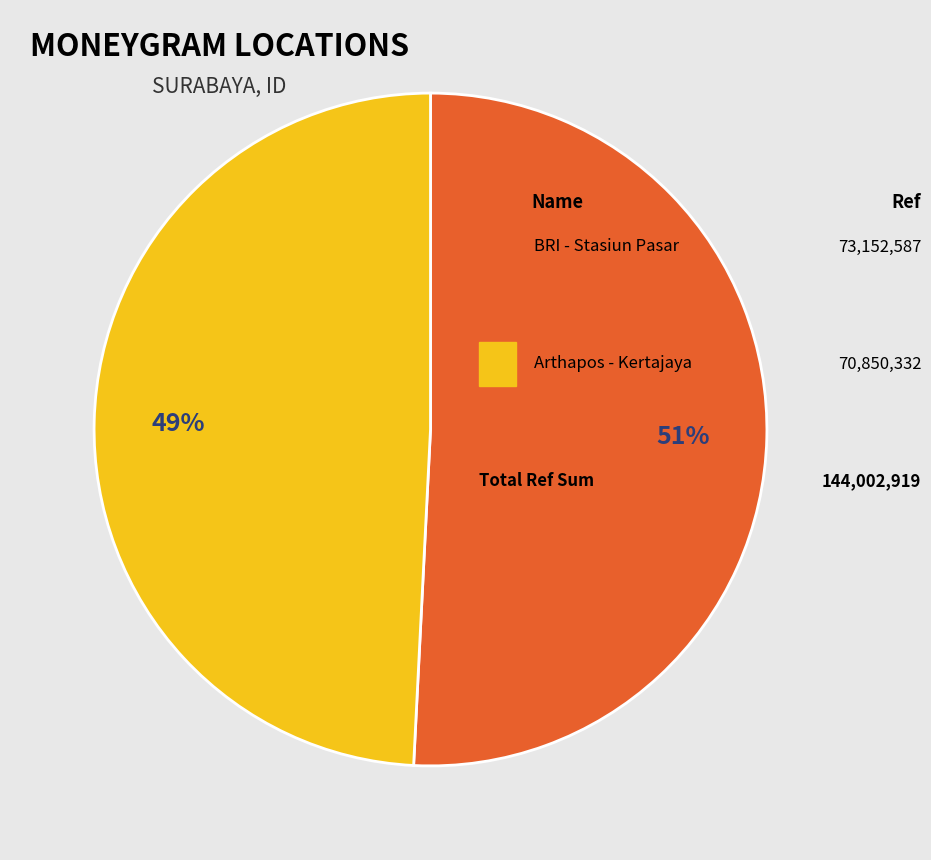

How many segments does this pie chart have?

2